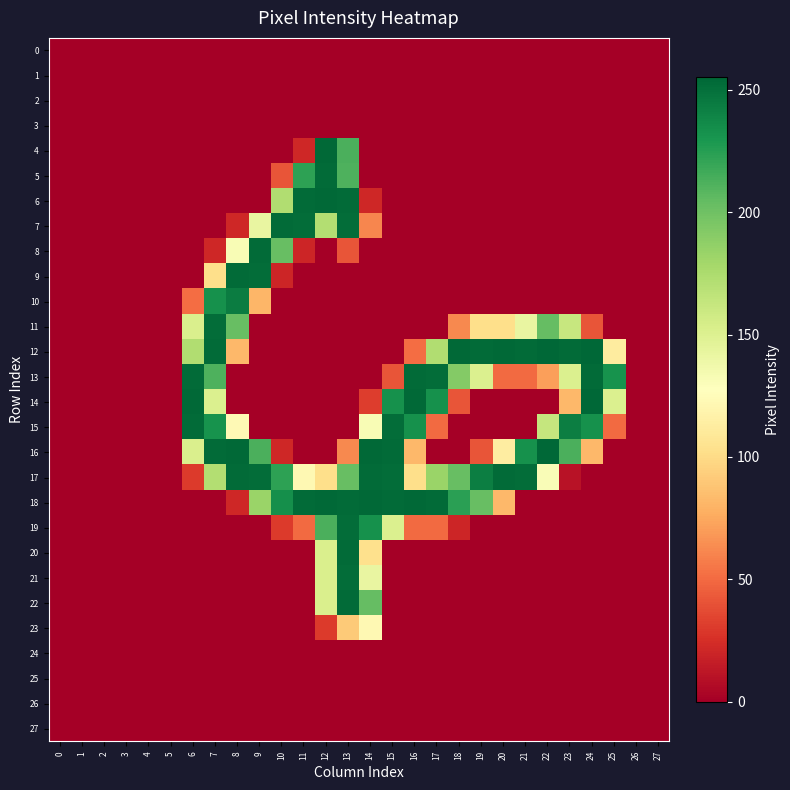

What is the greatest value displayed?

255